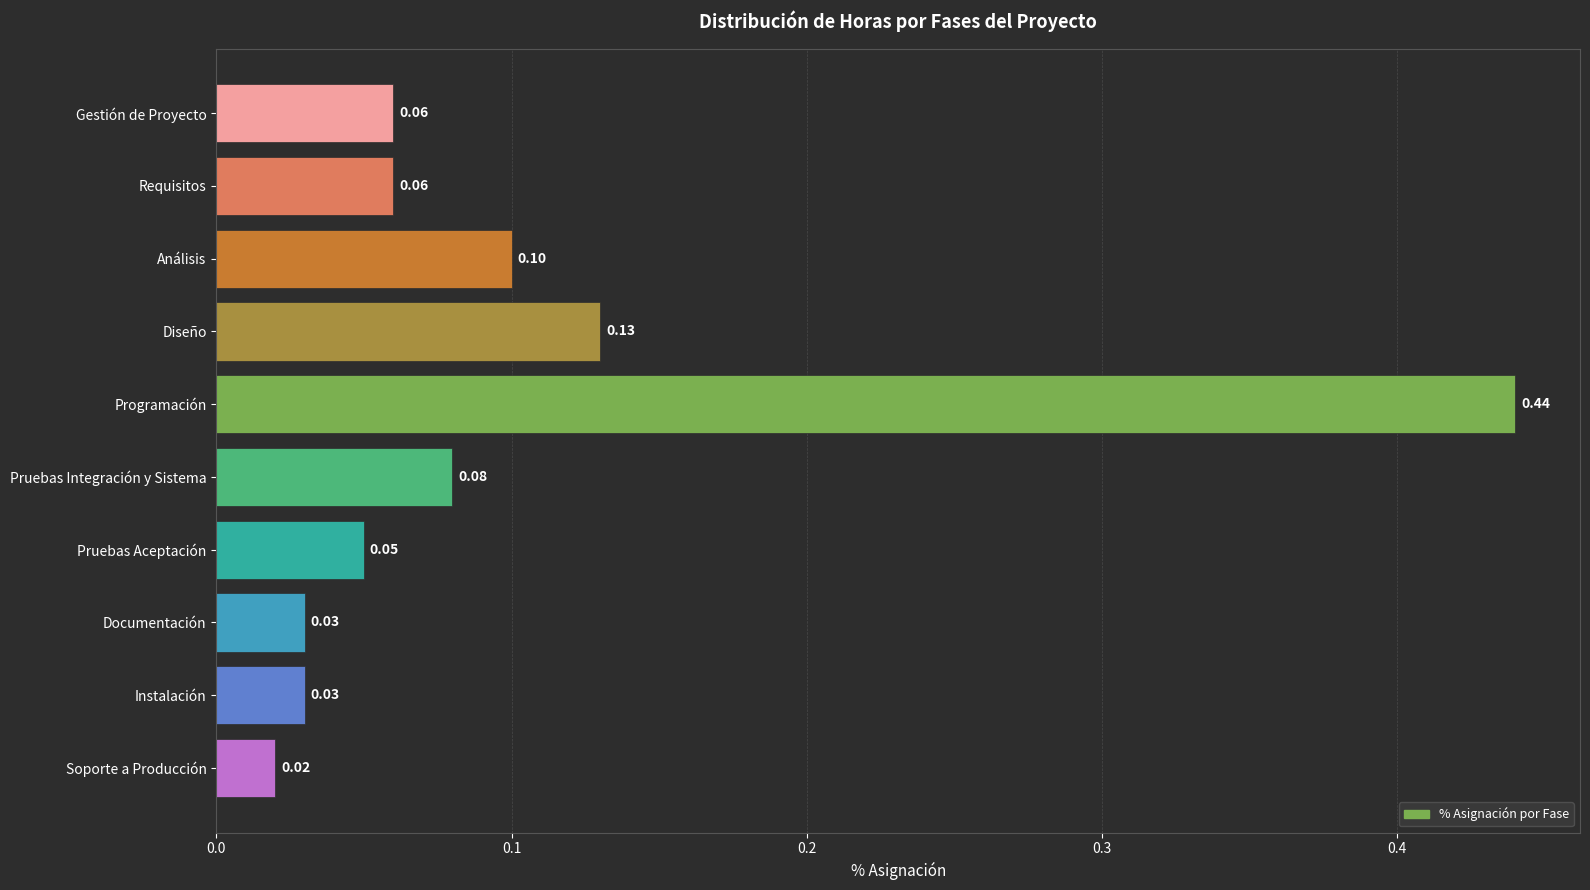

What is the sum of all values?

1.0